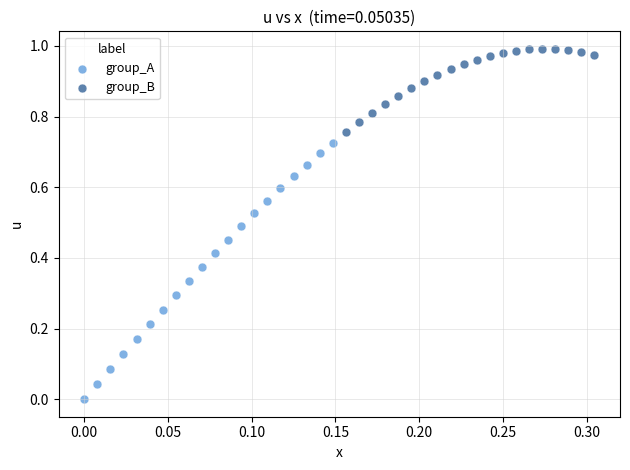

Which series has the largest Y range (max minus min)?

group_A